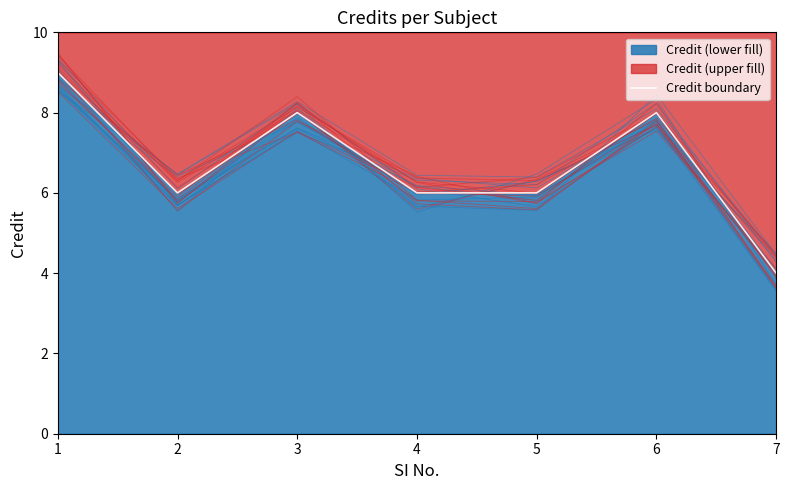

Where does the data first go above 6?

1